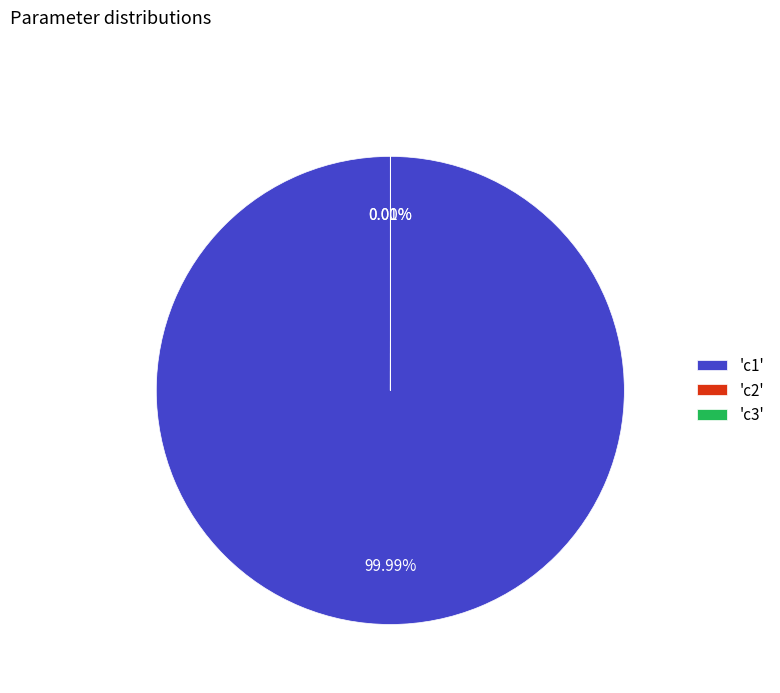

Is there a majority slice in this chart?

Yes